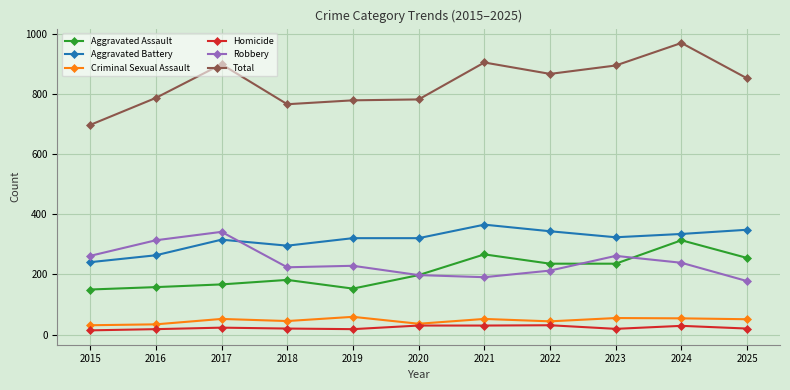

What is the sum of the Robbery values at 2022 and 2017?

555